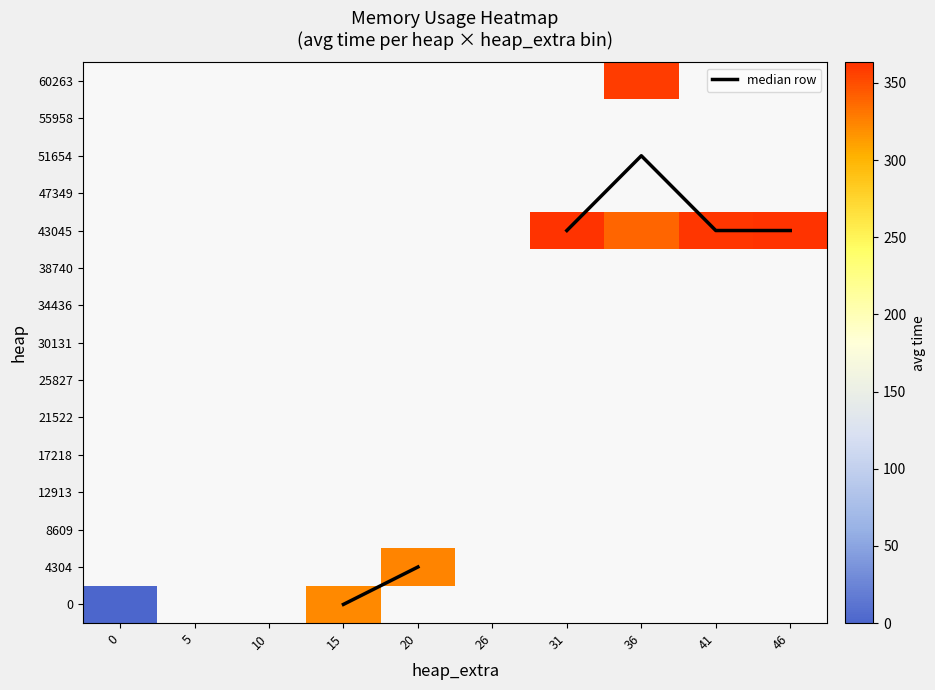

At 15, list the series in order from largest to smallest.

0, 4304, 8609, 12913, 17218, 21522, 25827, 30131, 34436, 38740, 43045, 47349, 51654, 55958, 60263, median row